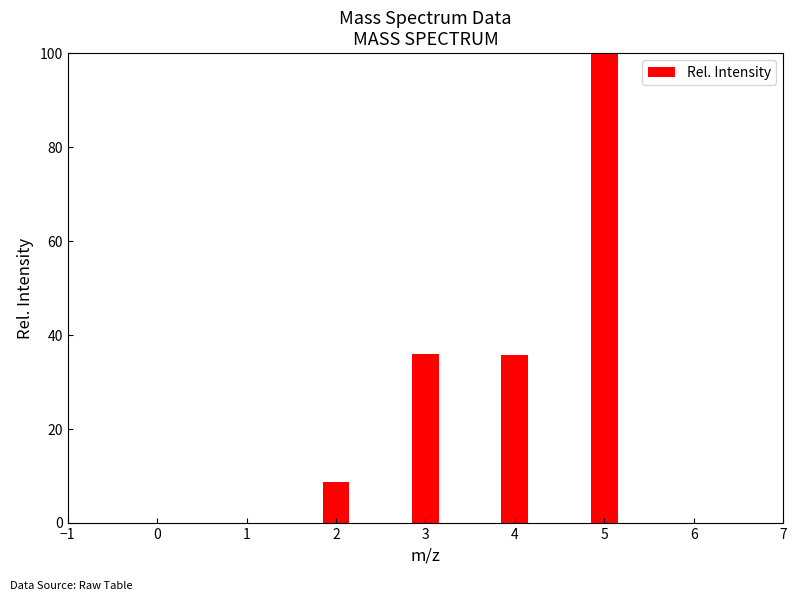

What is the maximum value shown in the chart?

100.0